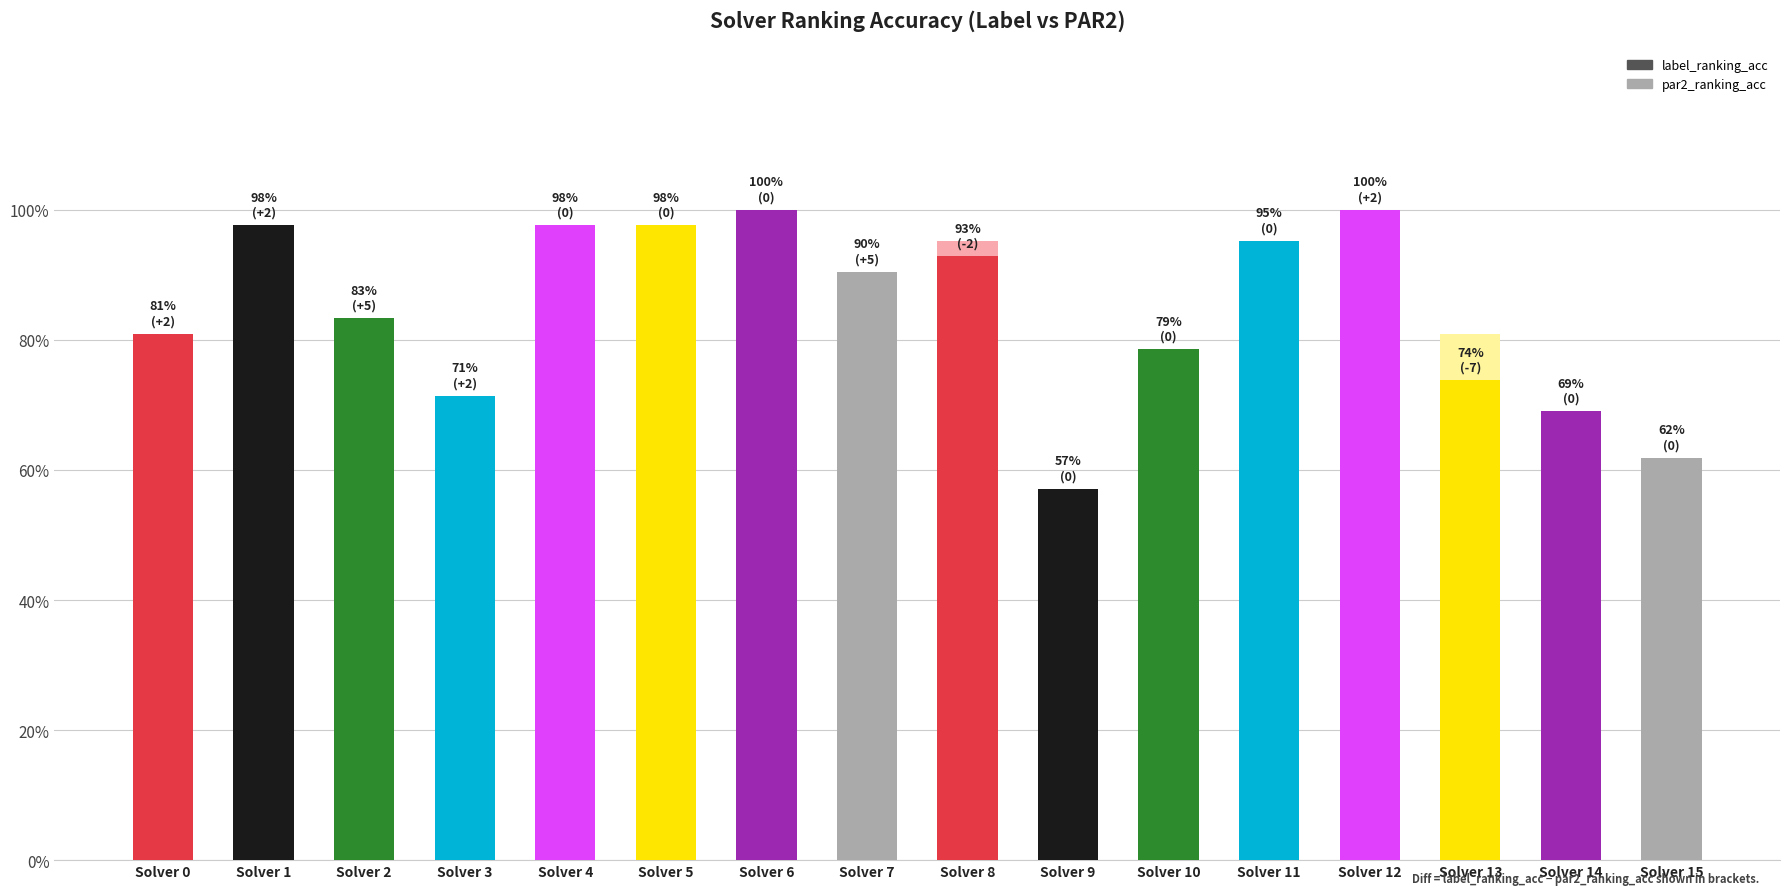

What is the greatest value displayed?

1.0